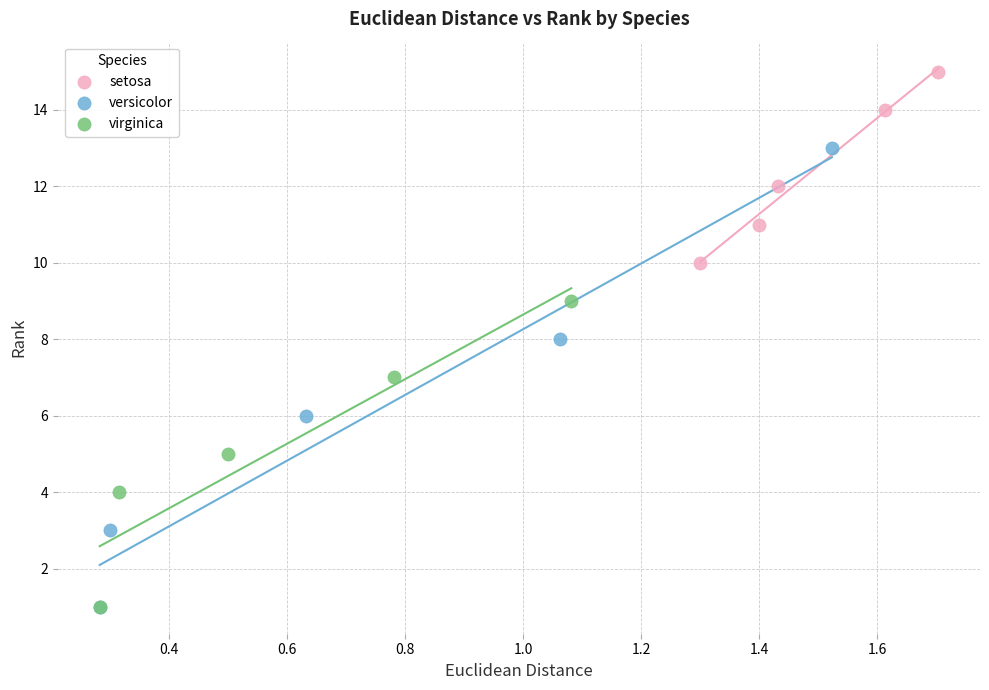

Which series has the widest spread of Y values?

versicolor